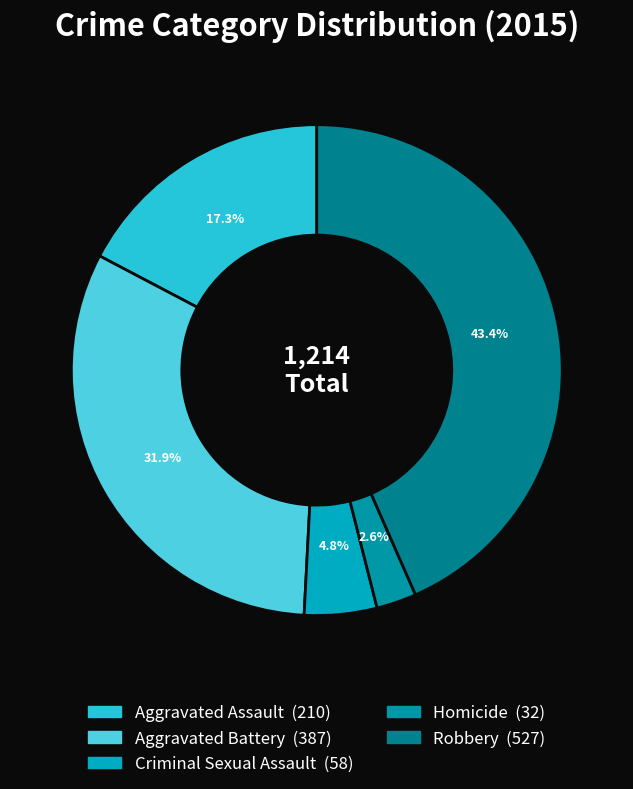

What is the change in value from Aggravated Assault to Homicide?

-178